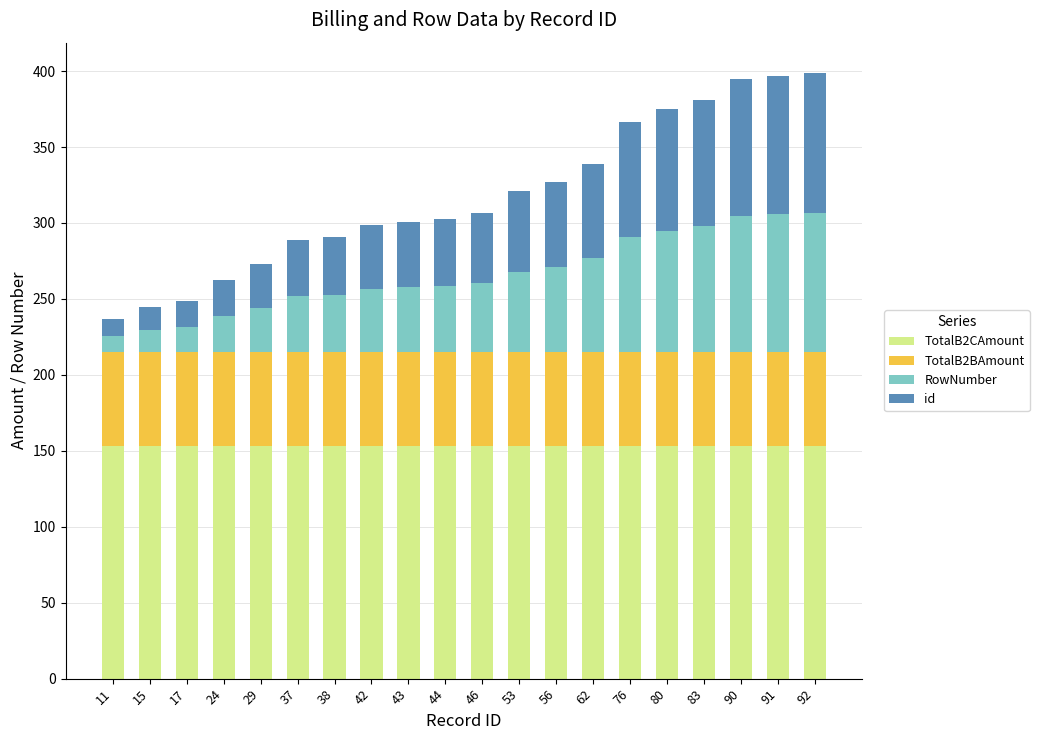

What is the total value across all series at 80?

374.8